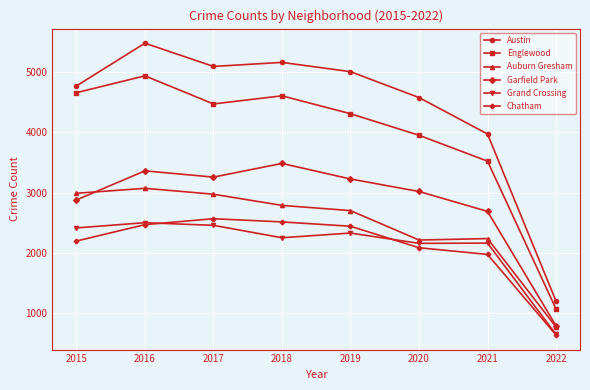

True or false: Austin and Chatham cross at least once.

False